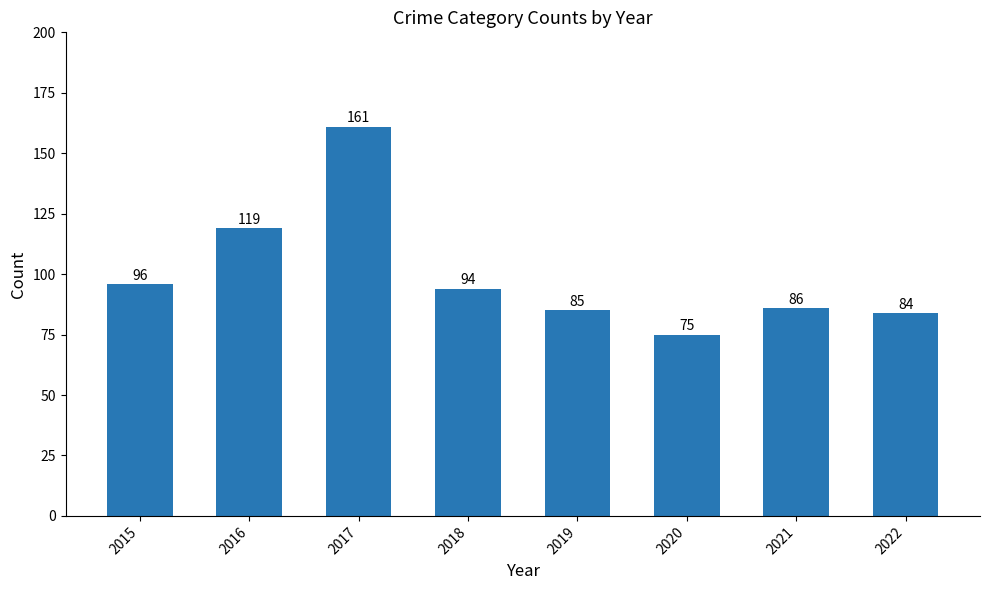

True or false: the data shows 86 at 2021.

True